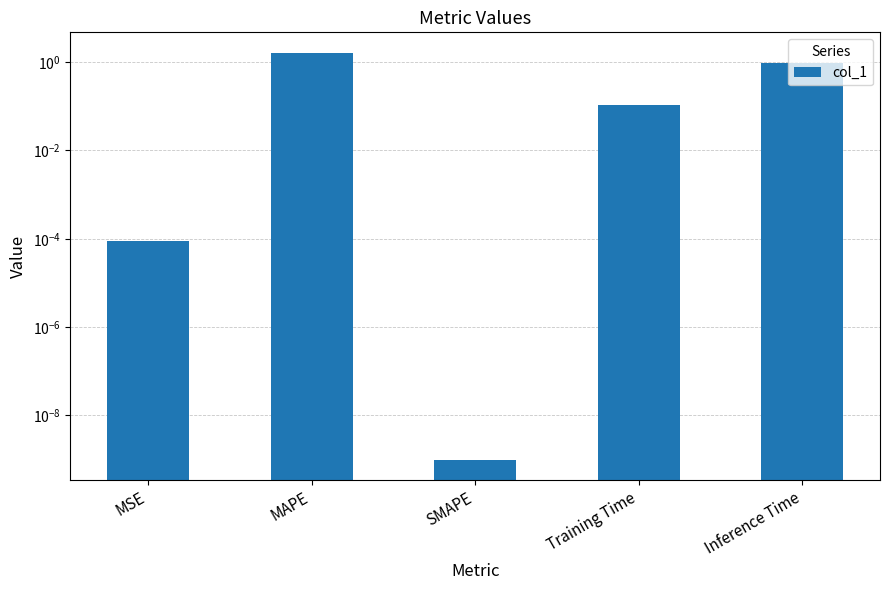

What is the difference between the second highest and second lowest values?

0.9